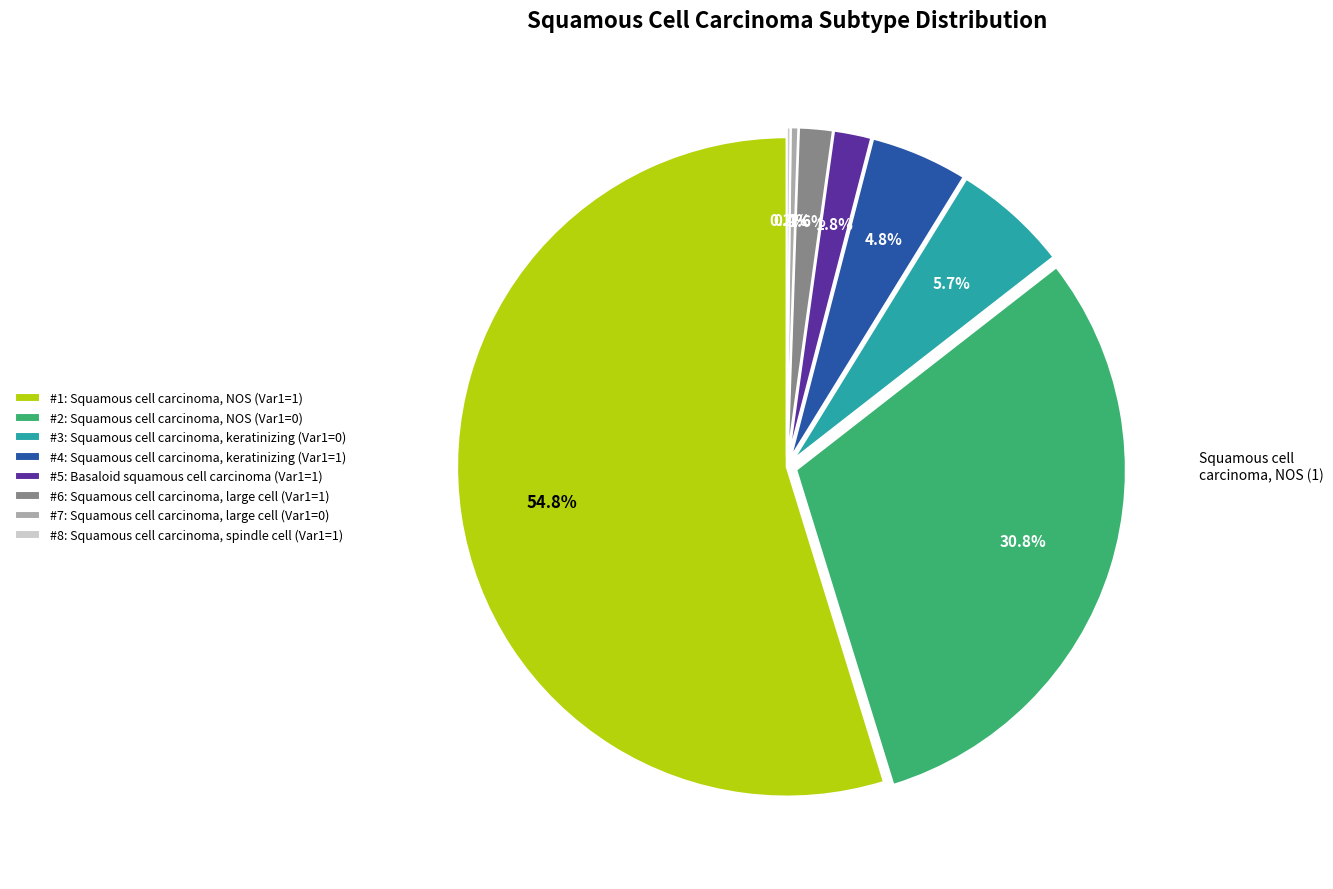

Which slice is the largest?

#1: Squamous cell carcinoma, NOS (Var1=1)